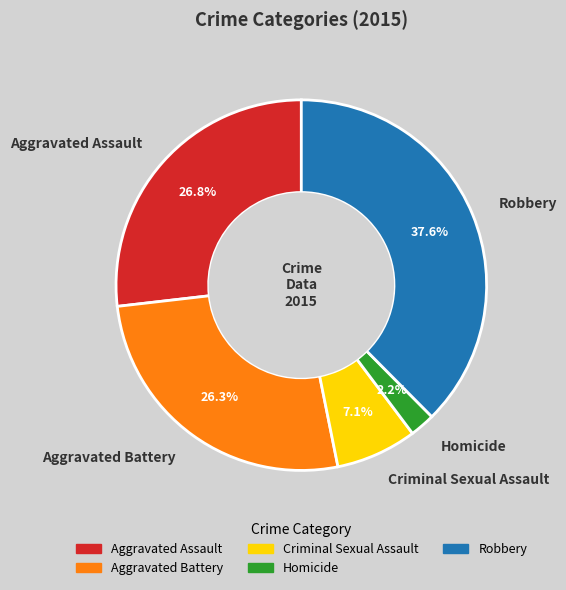

To the nearest percent, what percentage of the pie is Robbery?

38%